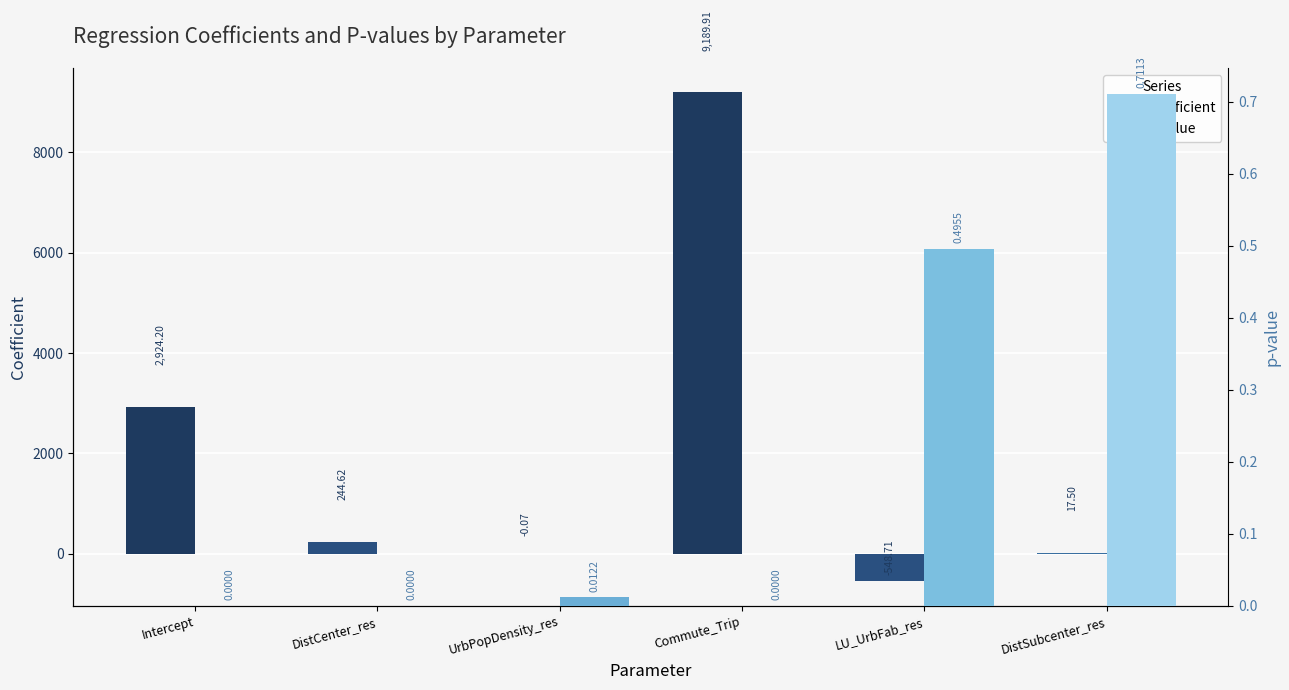

What value does the coefficient series have at DistSubcenter_res?

17.5